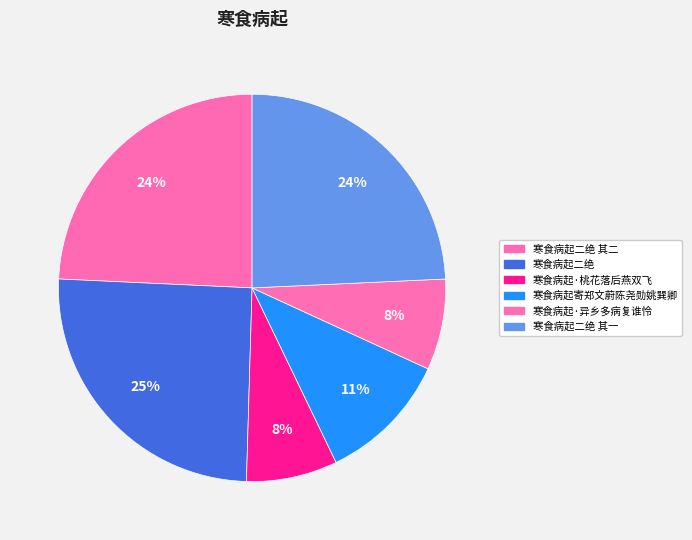

How many slices are in this pie chart?

6